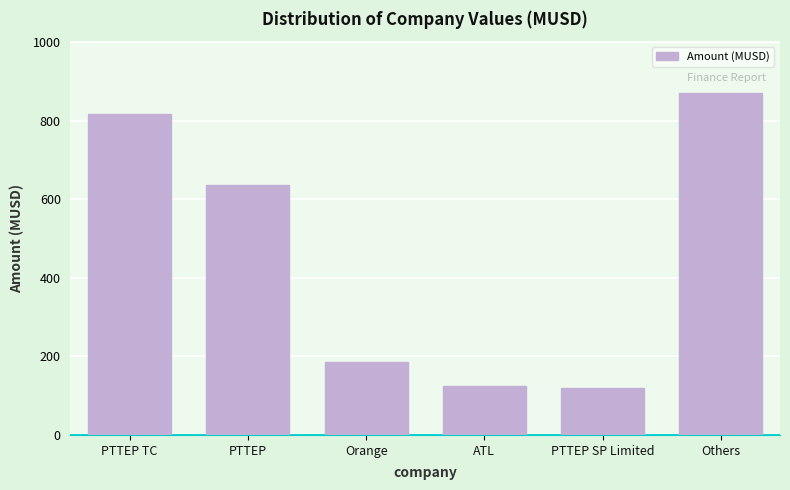

Reading left to right, list all the values displayed in this chart.

816.4	636.7	185.9	123.7	119.1	871.5